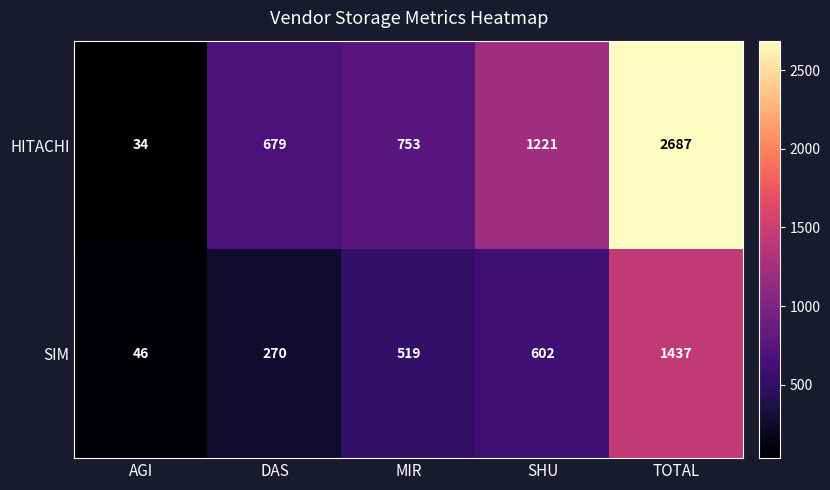

At MIR, list the series in order from largest to smallest.

HITACHI, SIM